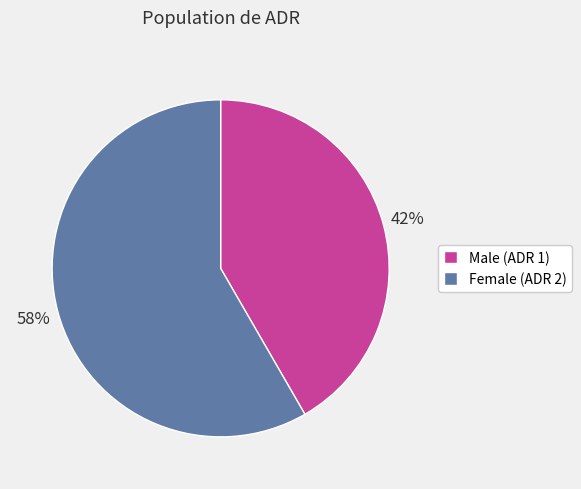

Count the number of slices in the pie.

2